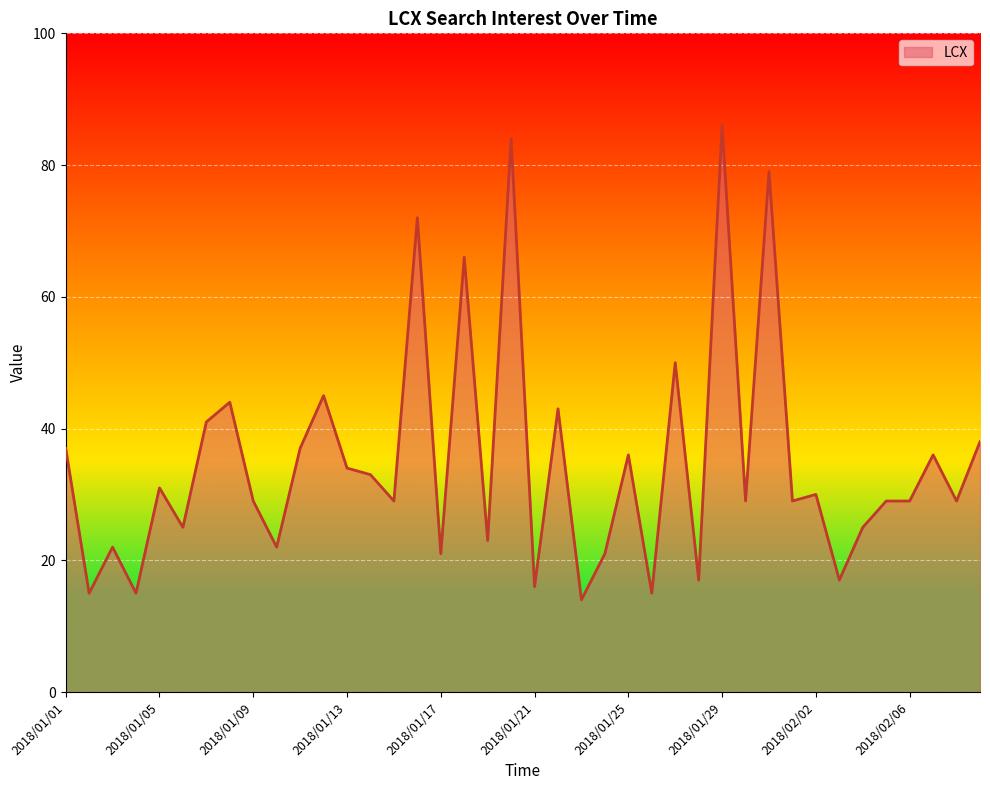

What is the difference between the maximum and minimum values?

72